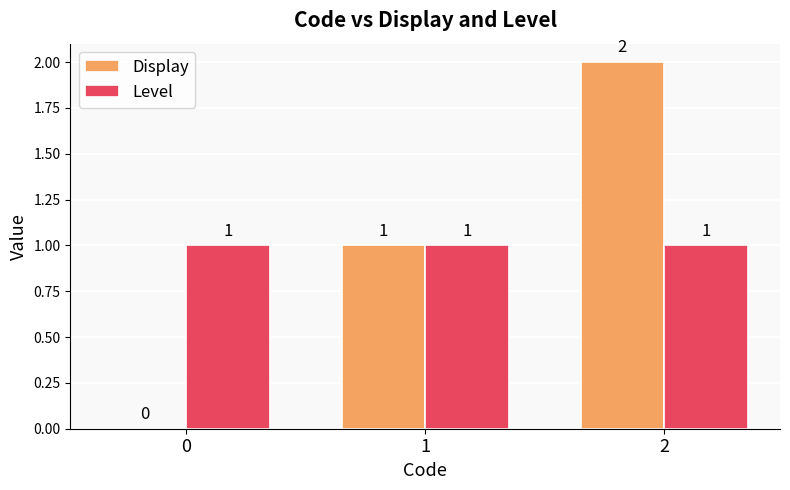

At which category is the sum across all series the highest?

2